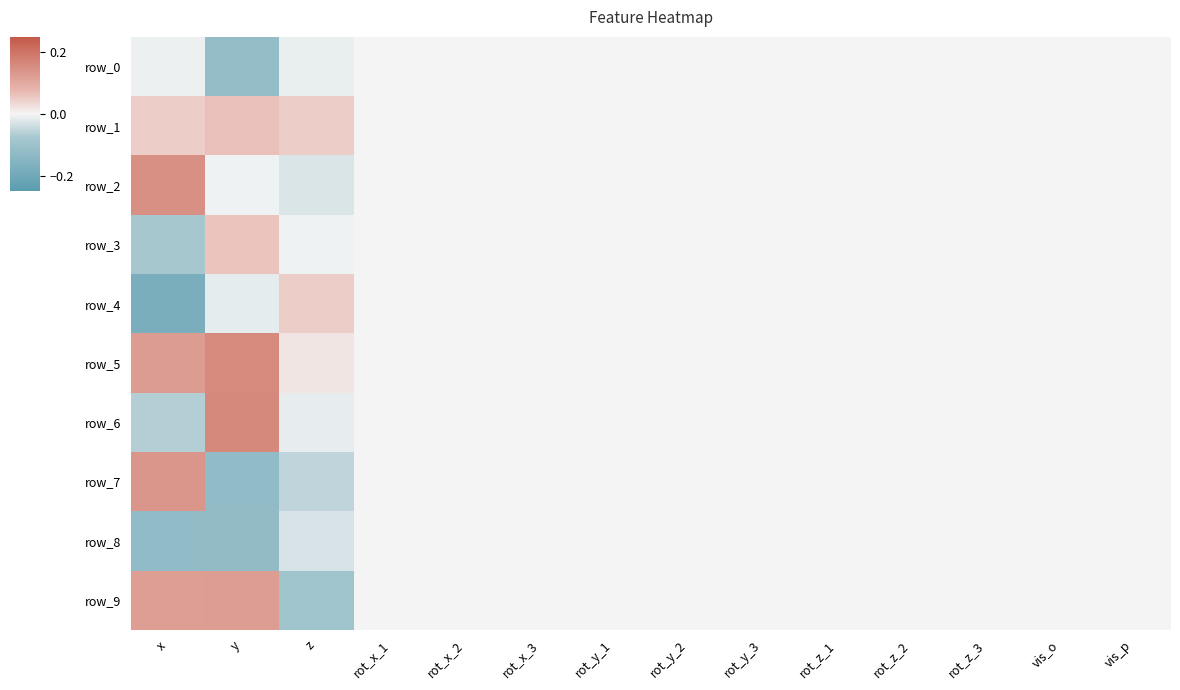

At how many categories does at least one series exceed 0?

3